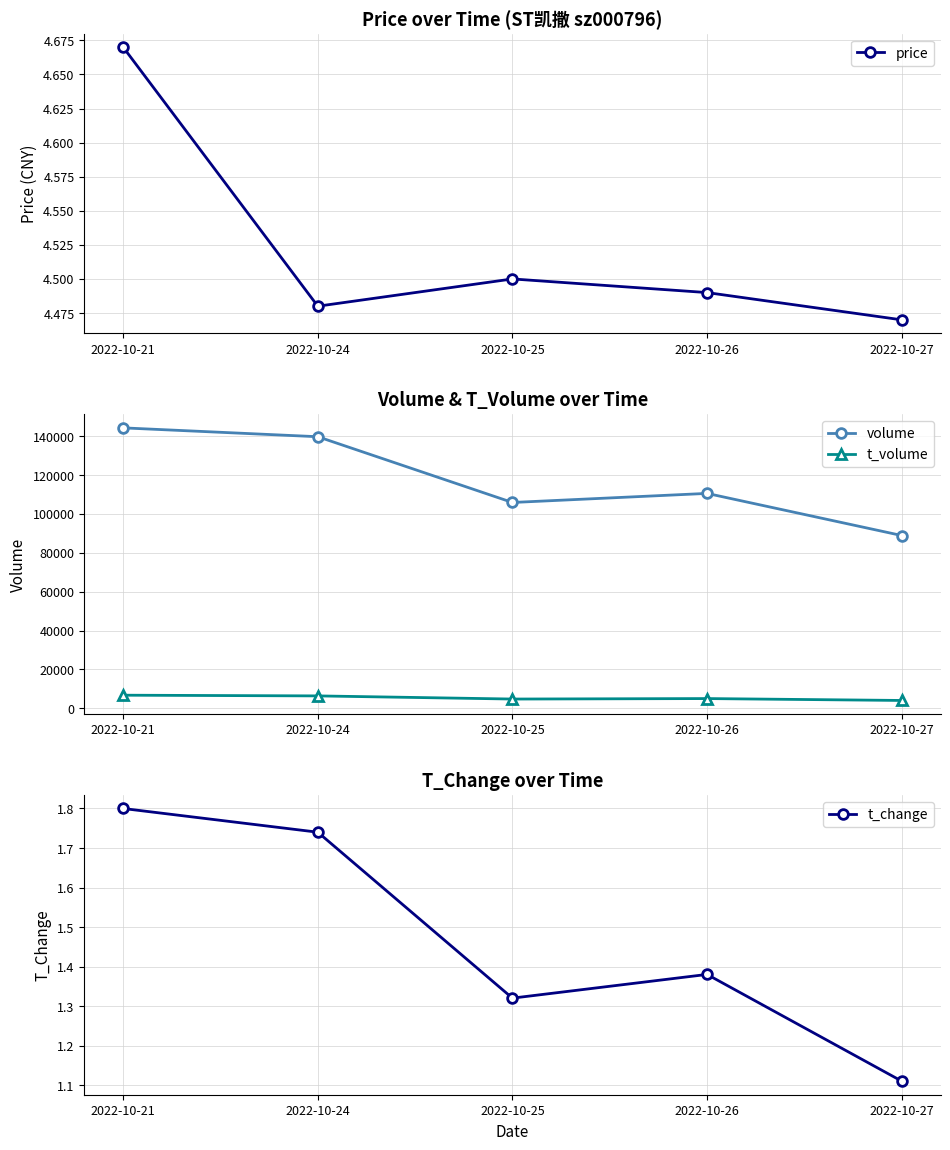

How many interior local valleys does the price series have?

1